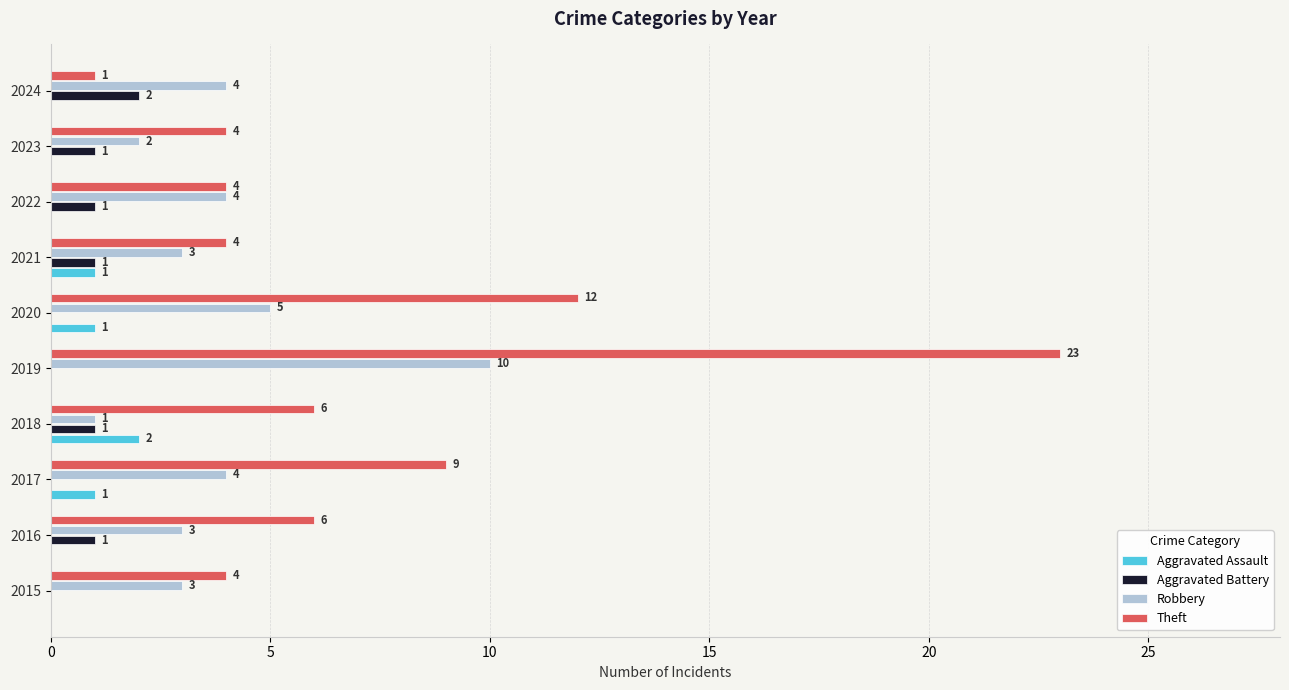

What is the sum of the Robbery values at 2017 and 2024?

8